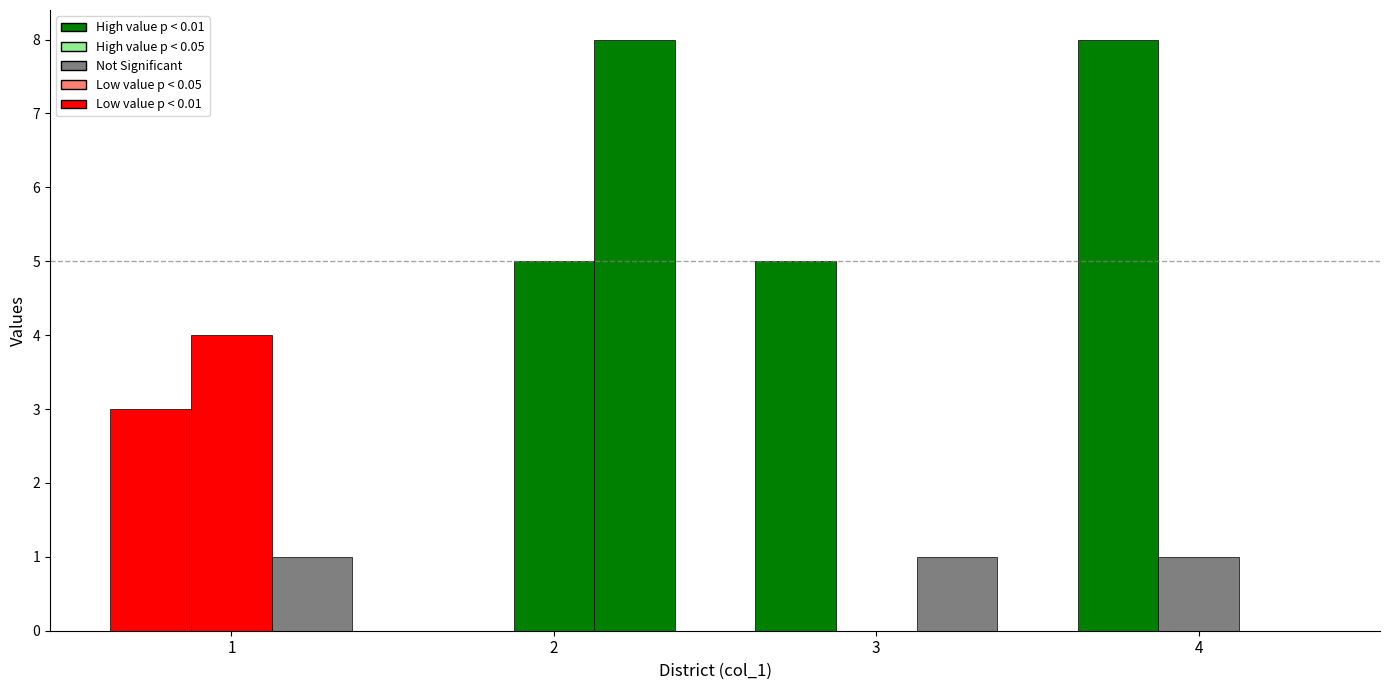

How many groups of bars are there?

4